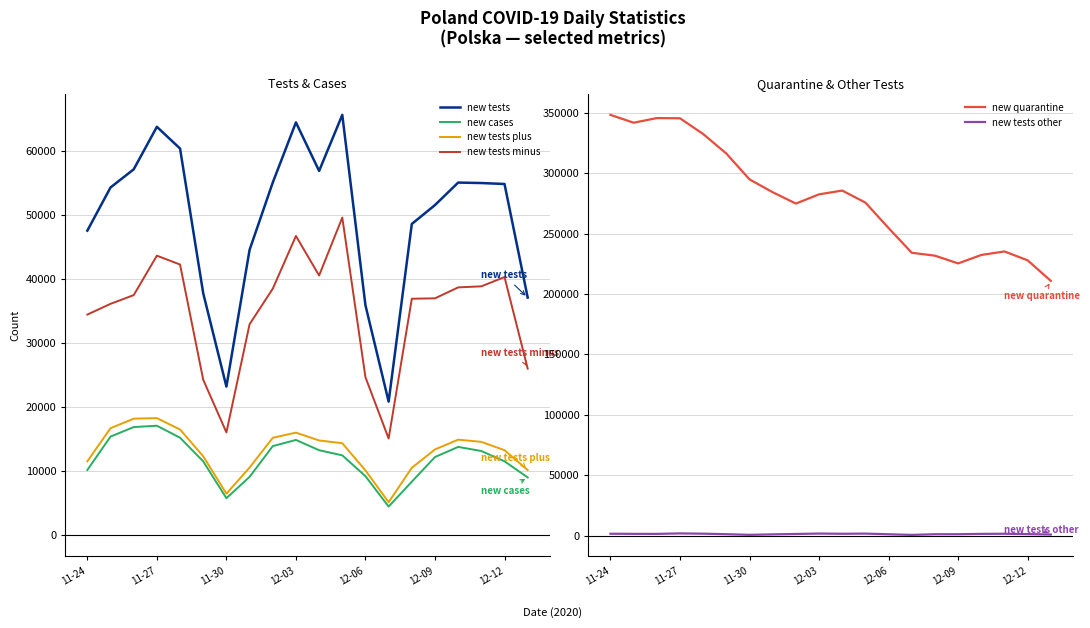

True or false: new tests and new tests minus intersect in this chart.

False